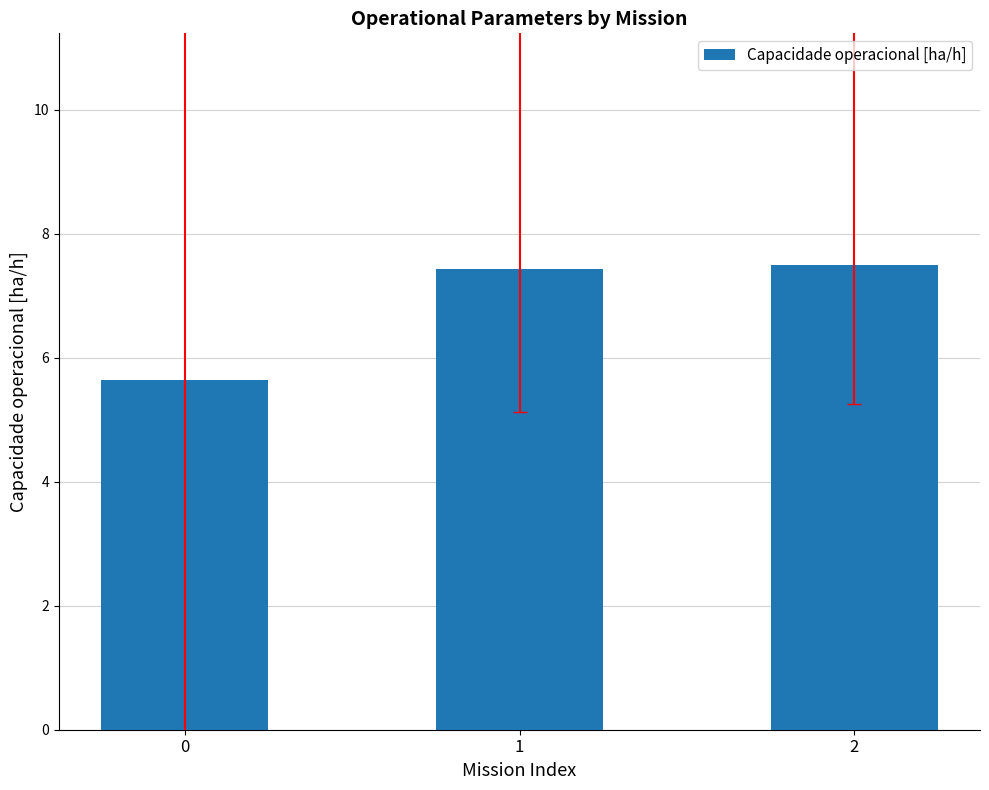

What is the approximate value at 0?

5.6